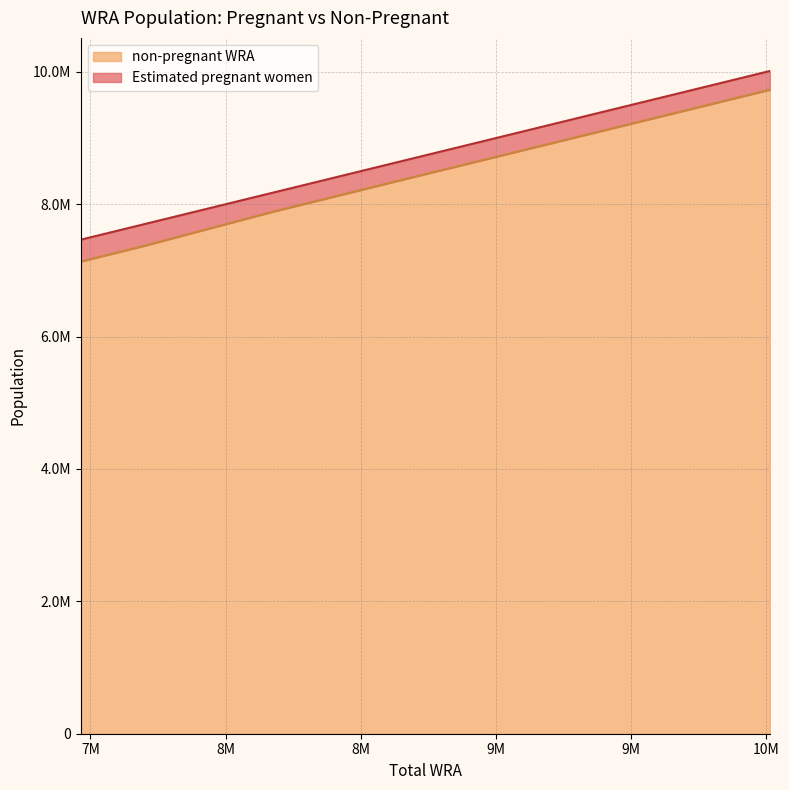

Which category has the lowest value across all series?

7464000